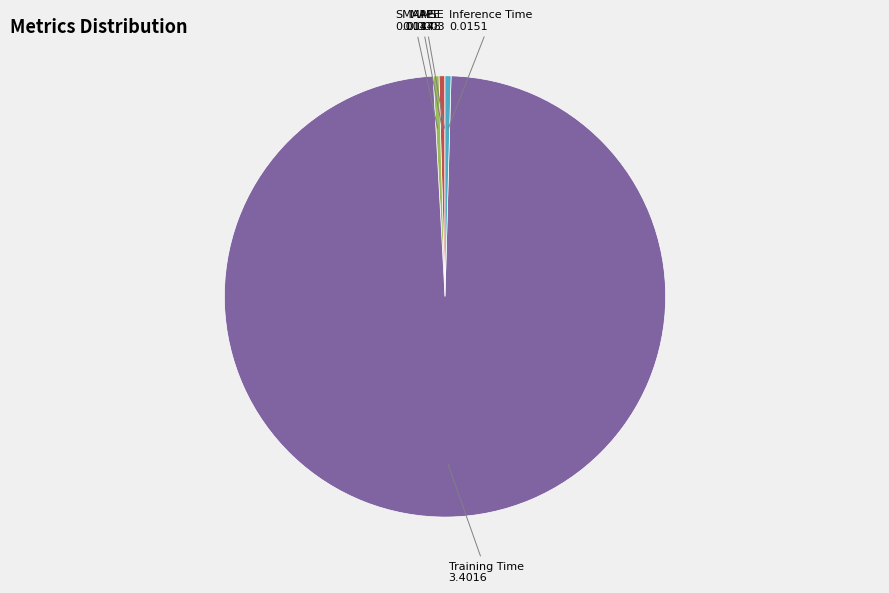

Does any single category account for the majority?

Yes